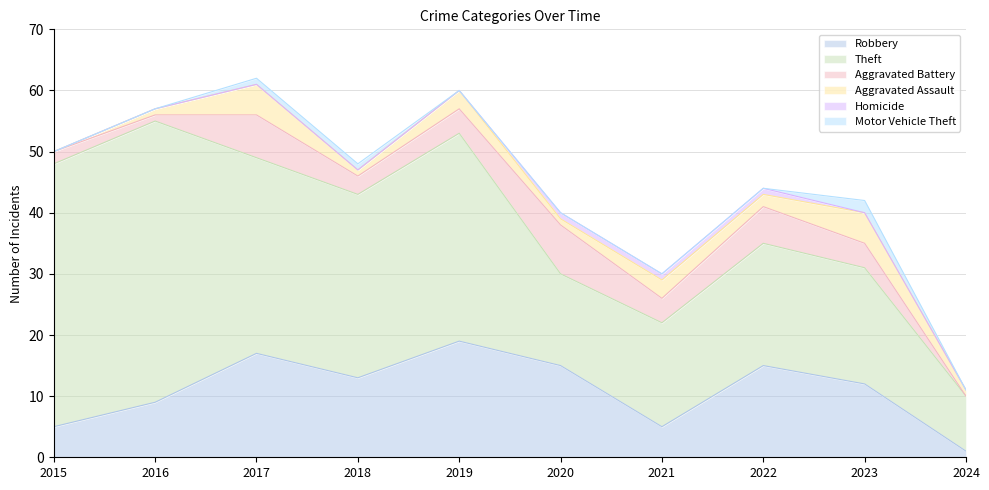

At which category does Robbery reach its first local peak?

2017